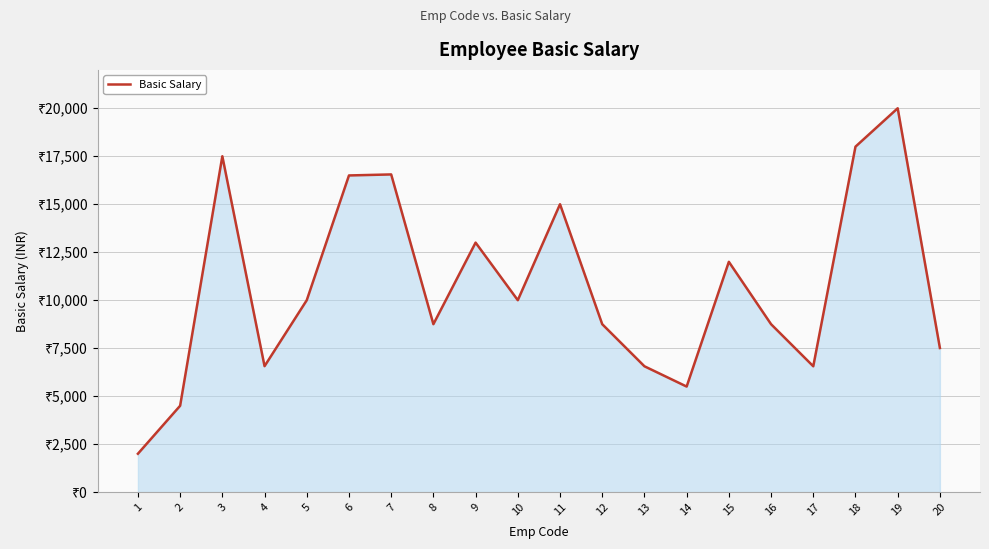

What is the minimum value shown in the chart?

2000